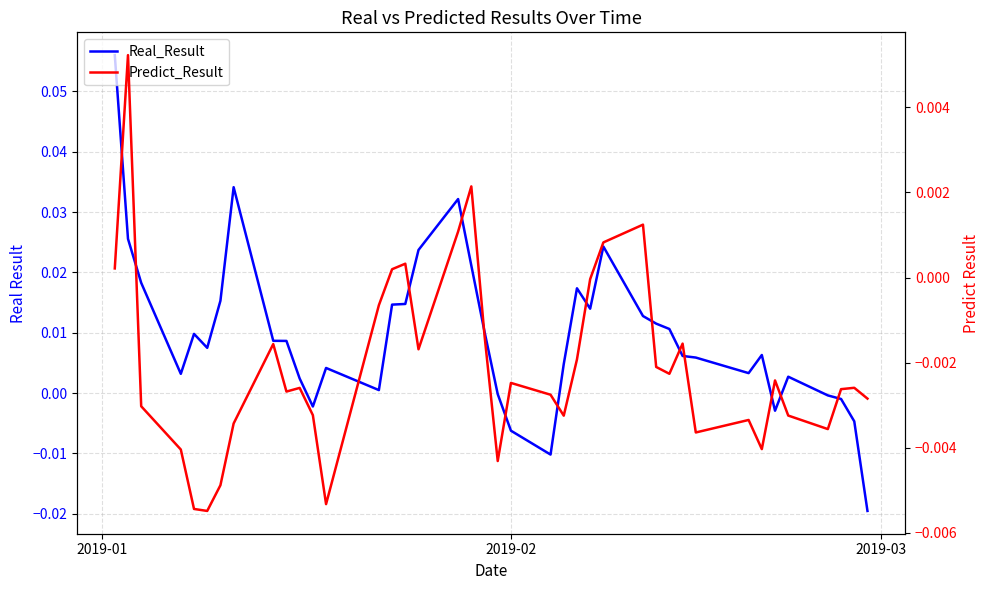

What is the sum of all Predict_Result values?

-0.1